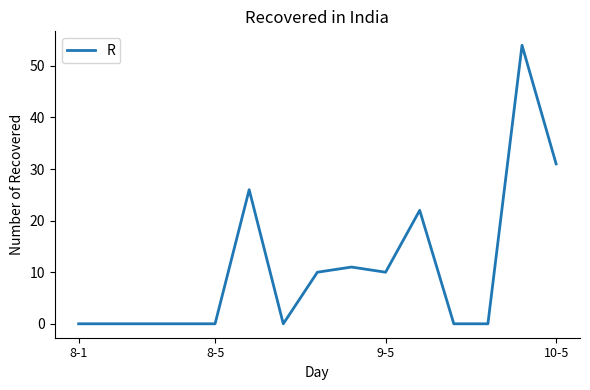

How many categories are shown in the chart?

15